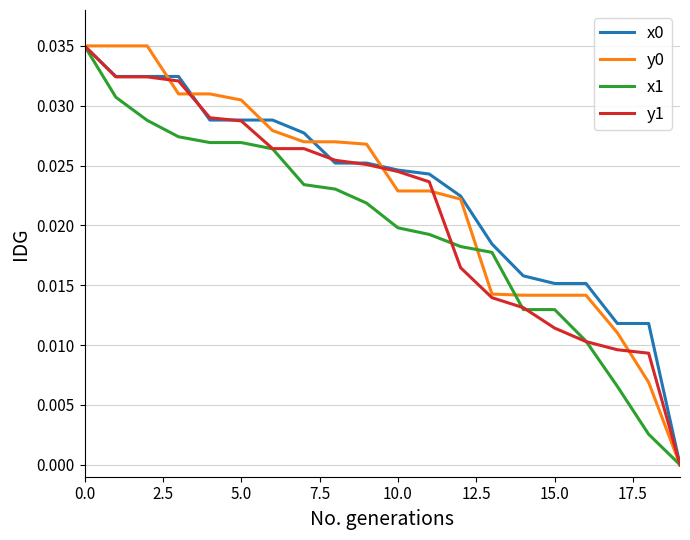

Does the chart have visible grid lines?

Yes